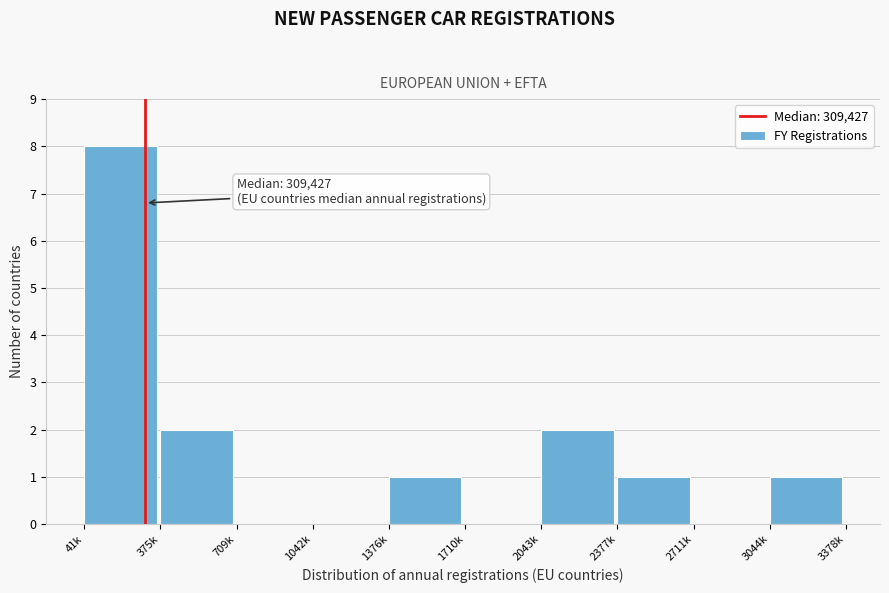

Reading left to right, list all the values displayed in this chart.

41k=8	375k=2	709k=0	1042k=0	1376k=1	1710k=0	2043k=2	2377k=1	2711k=0	3044k=1